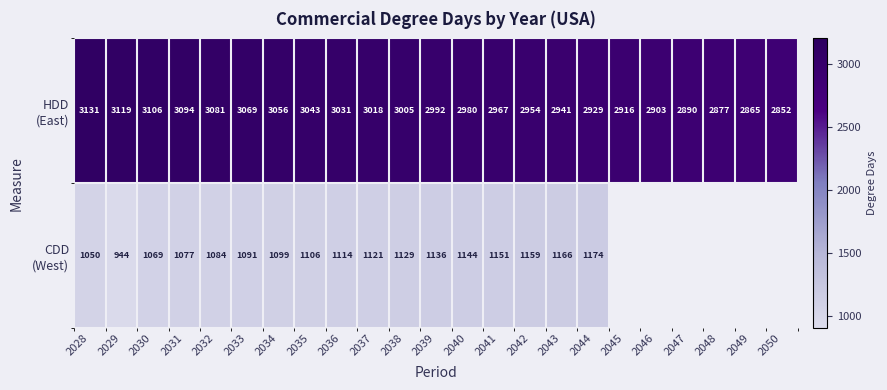

What is the difference between the highest and lowest values at 2031?

2017